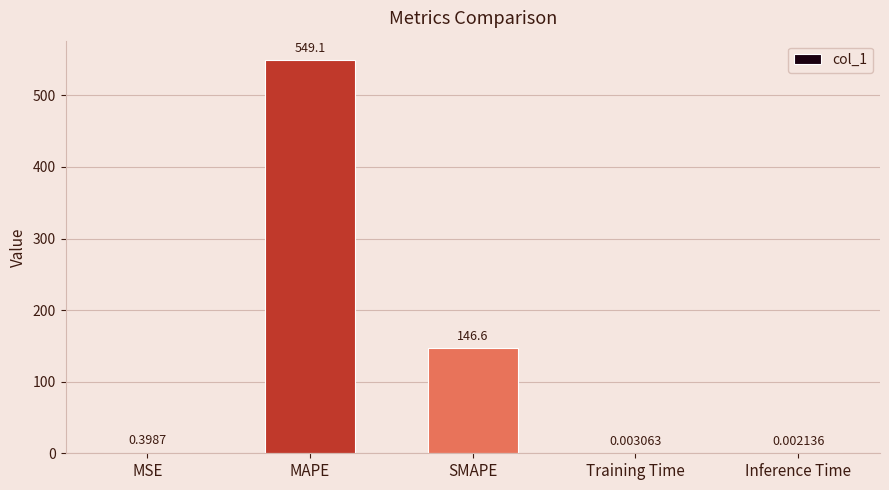

At which label is the value closest to 274?

SMAPE